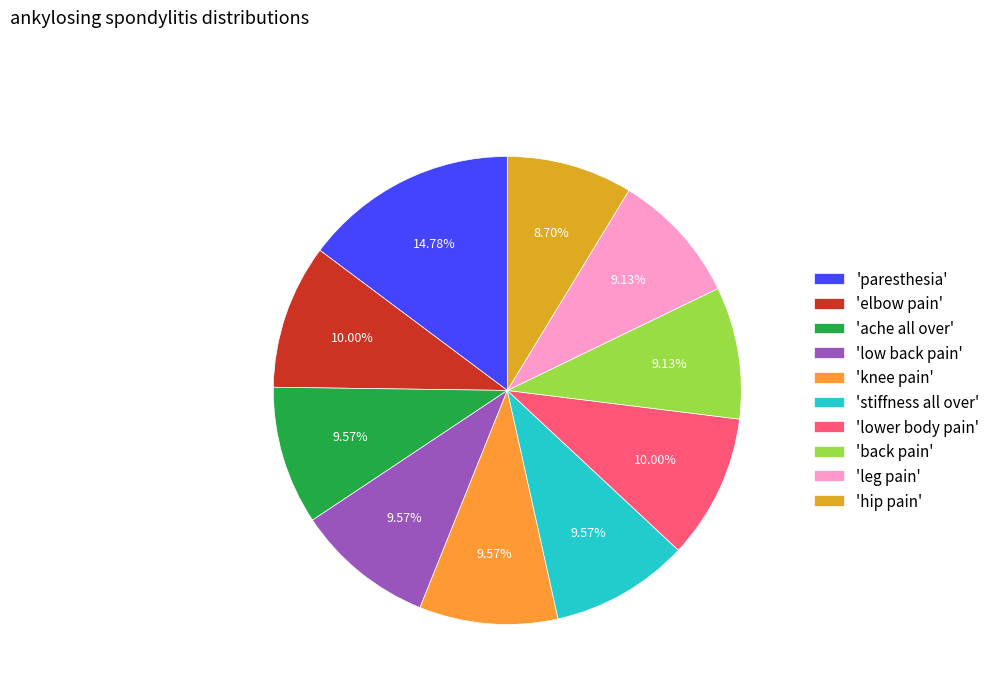

Which slice is the largest?

'paresthesia'